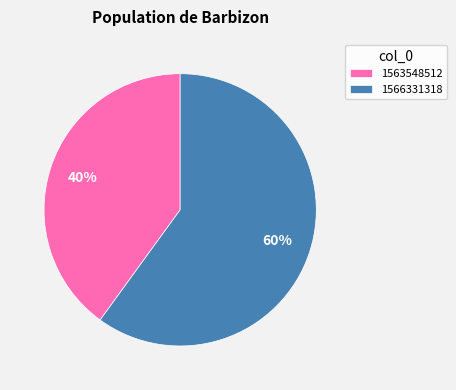

Which category accounts for the majority?

1566331318